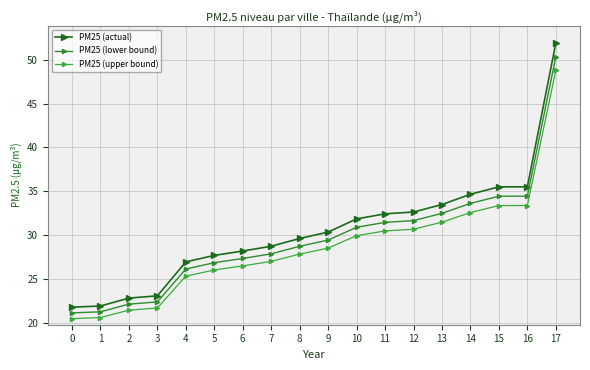

Between 10 and 17, which series saw the biggest shift?

PM25 (actual)